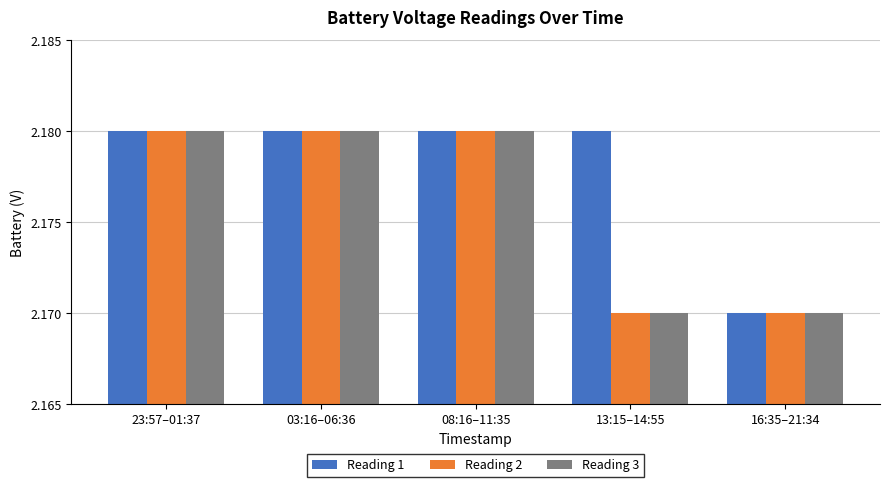

How many bars are there in each group?

3